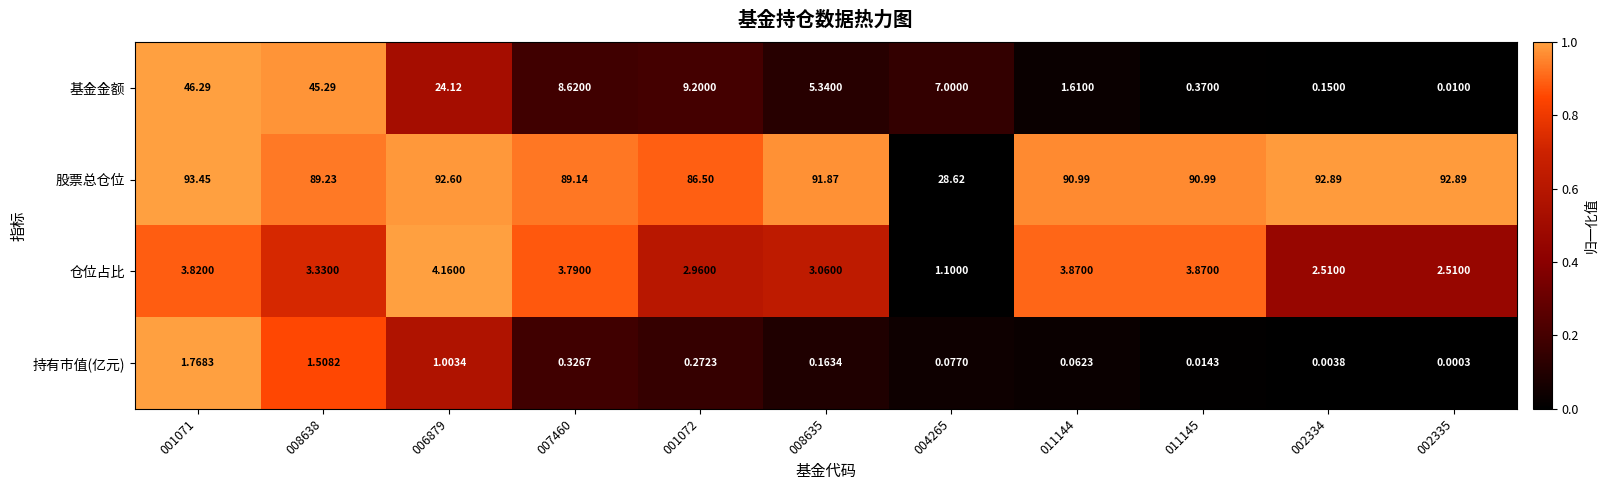

How many categories are shown in the chart?

11